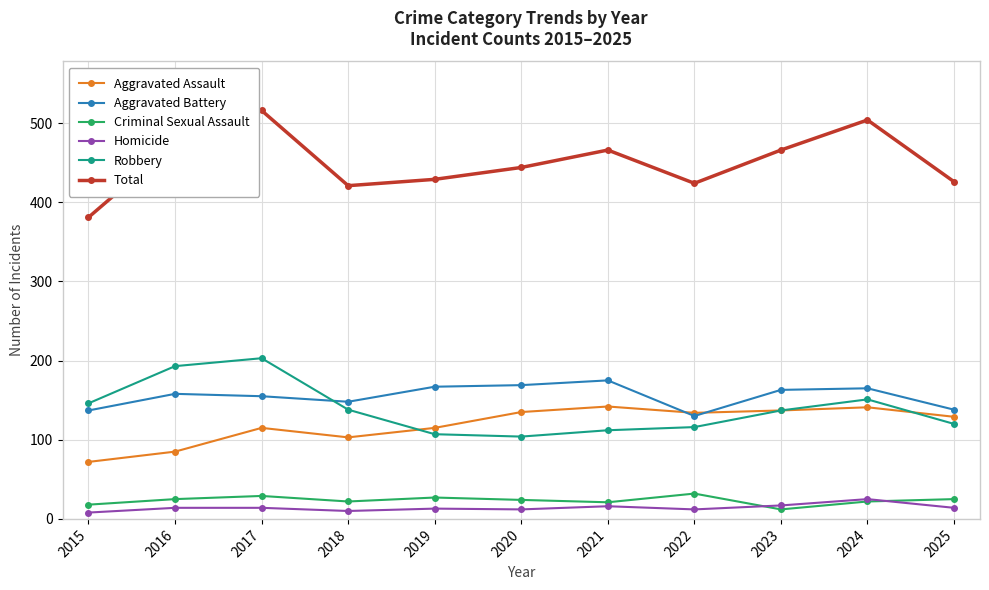

The value of Total at 2019 is 107. True or false?

False